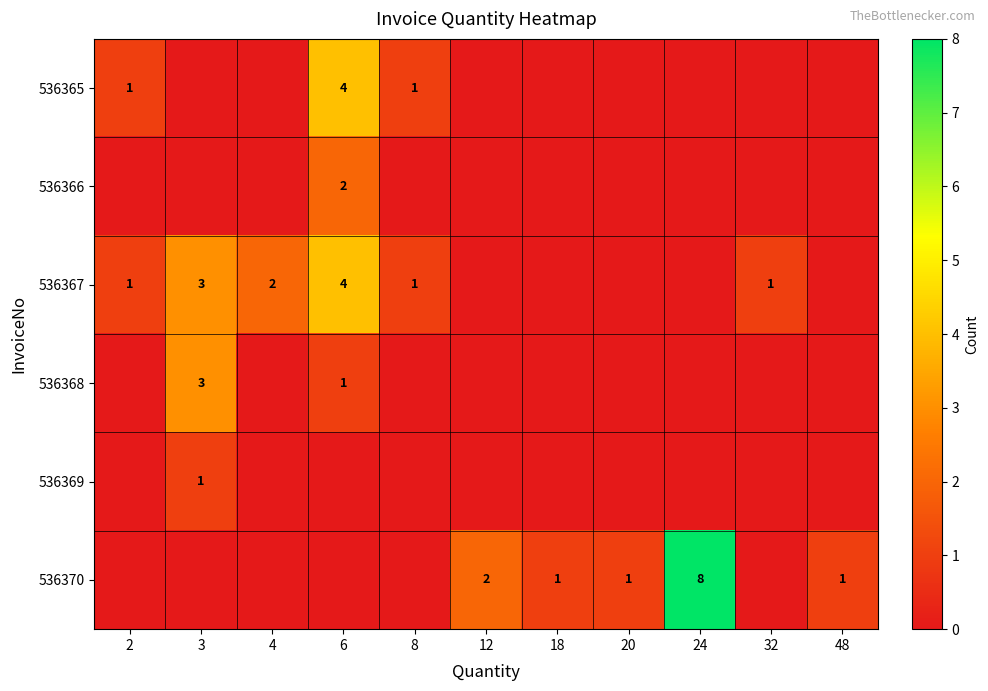

True or false: 536368 has a value of 3 at 3.

True